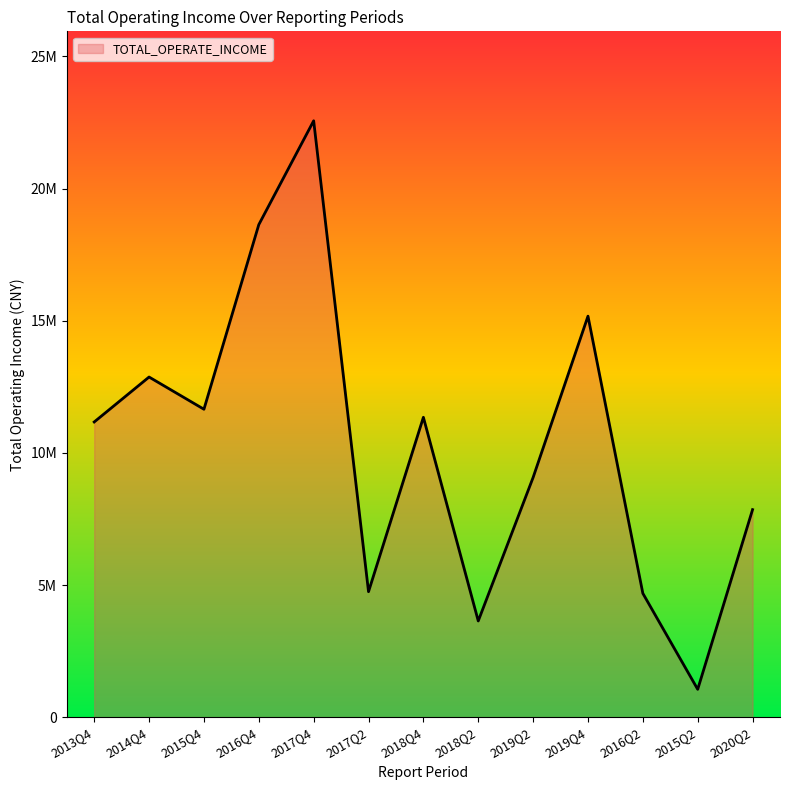

What is the label of the 4th point from the left?

2016Q4